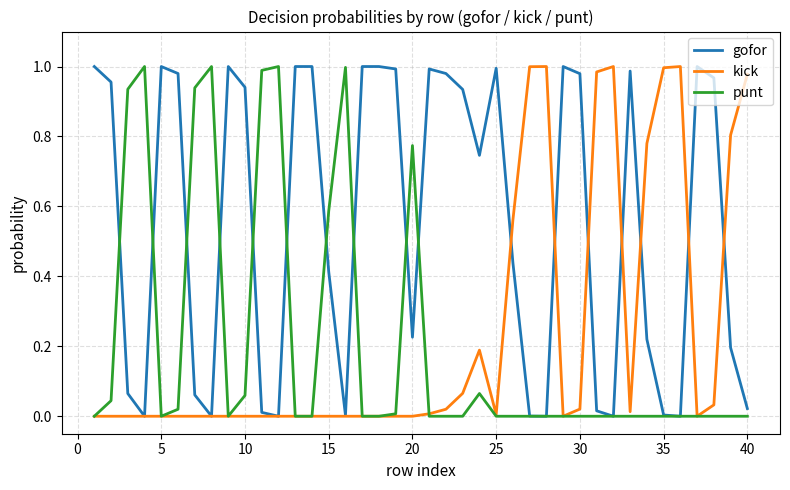

Which series has the largest total across all categories?

gofor